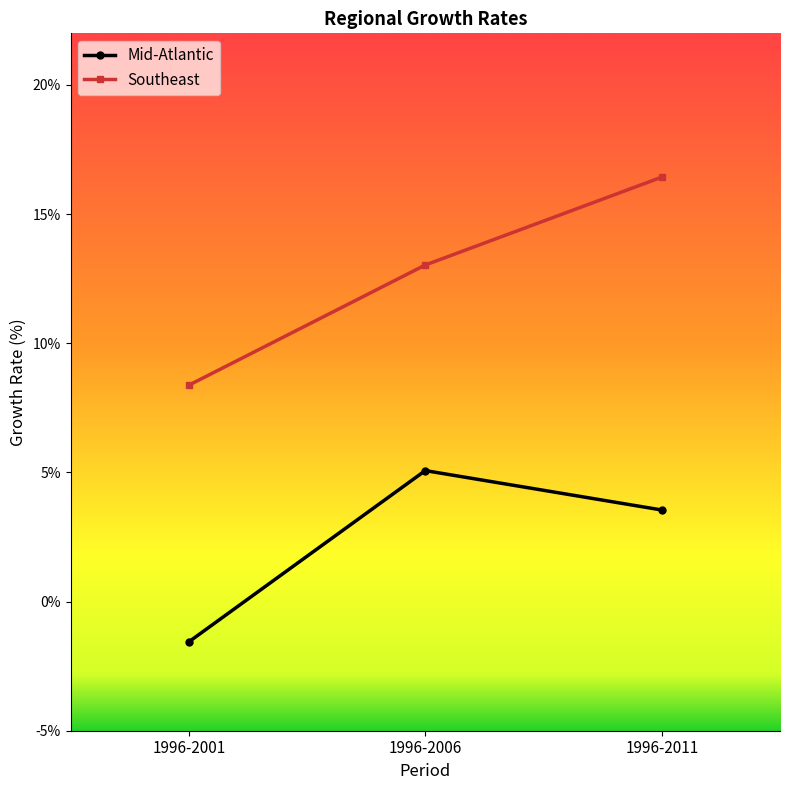

Reading right to left, extract all data points from this chart.

Mid-Atlantic: 1996-2011=3.5	1996-2006=5.1	1996-2001=-1.6
Southeast: 1996-2011=16.4	1996-2006=13.0	1996-2001=8.4